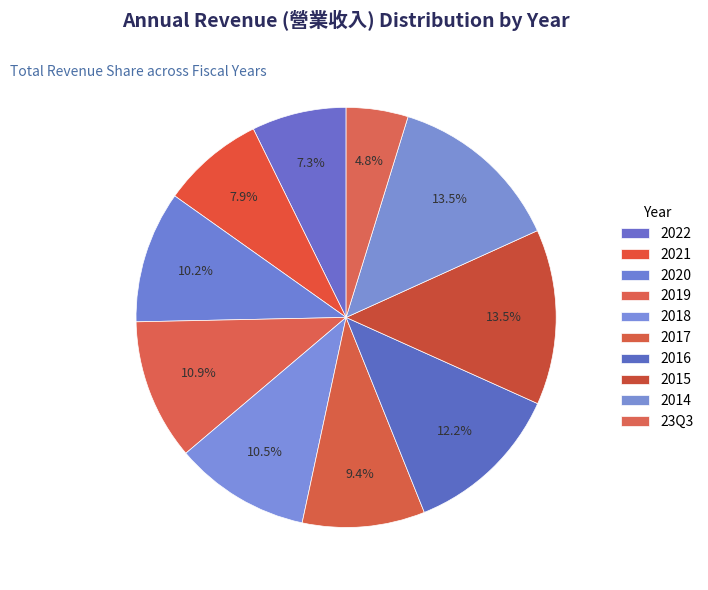

Which category has the smallest portion of the pie?

23Q3